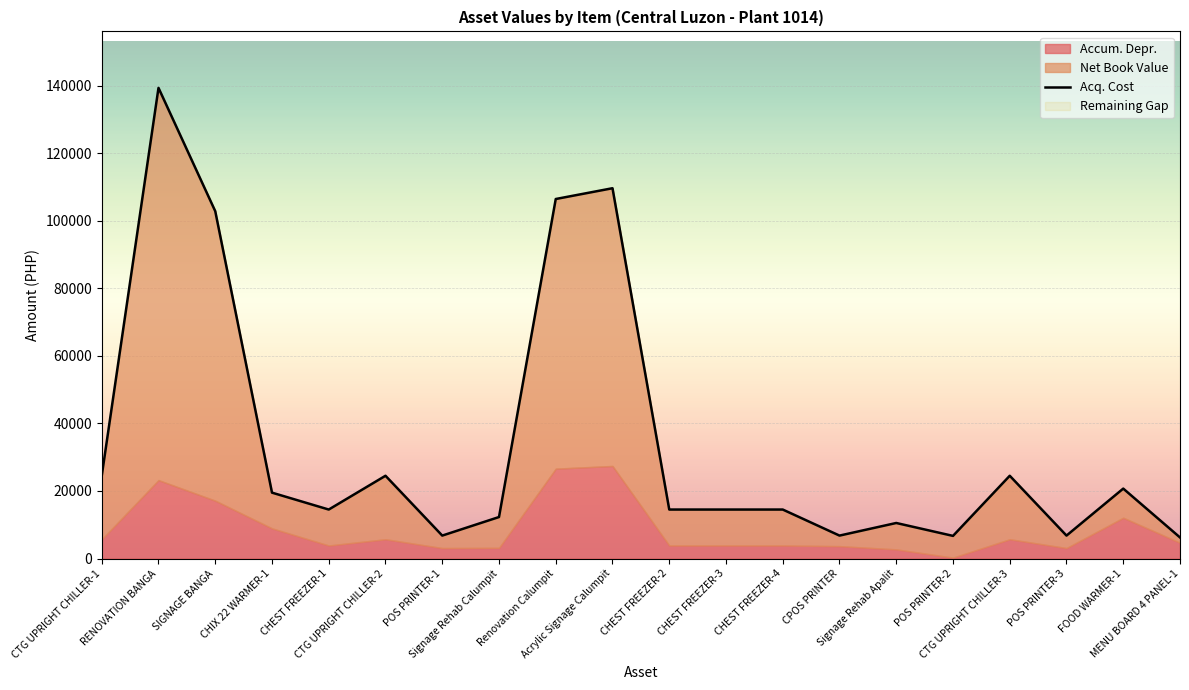

What is the label of the 3rd point from the right?

POS PRINTER-3